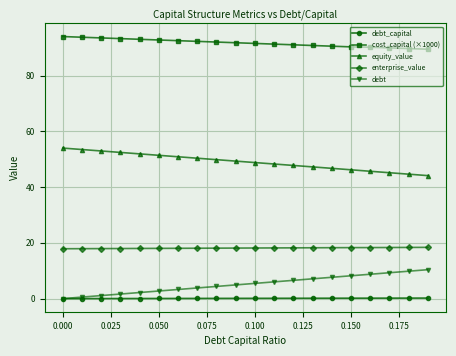

True or false: debt_capital and cost_capital (×1000) intersect in this chart.

False